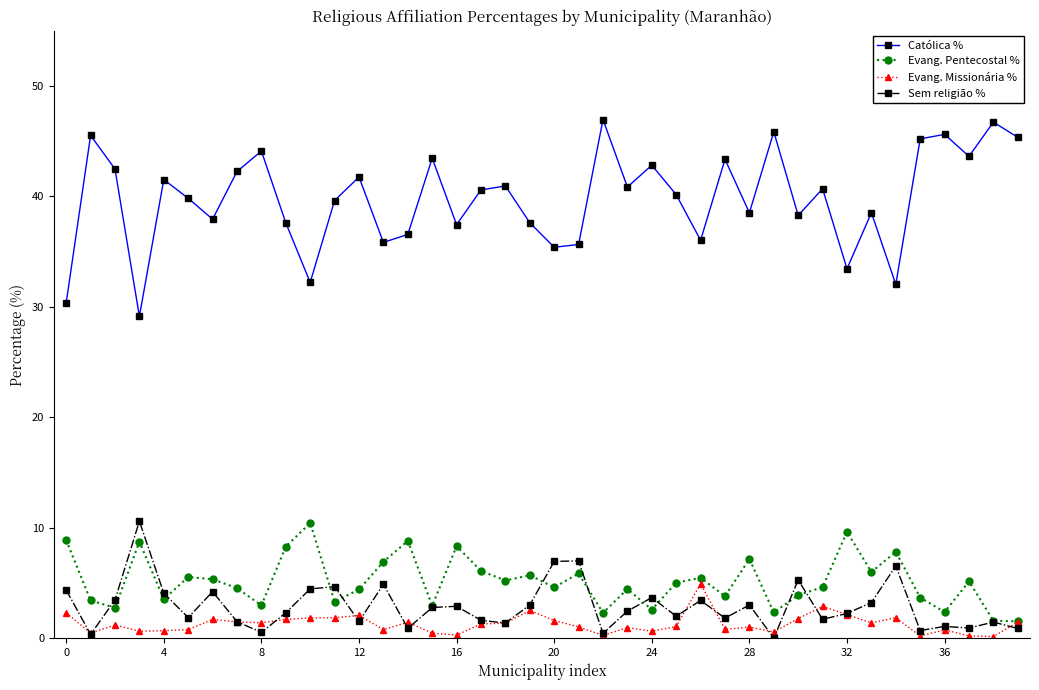

What is the maximum value shown in the chart?

47.0